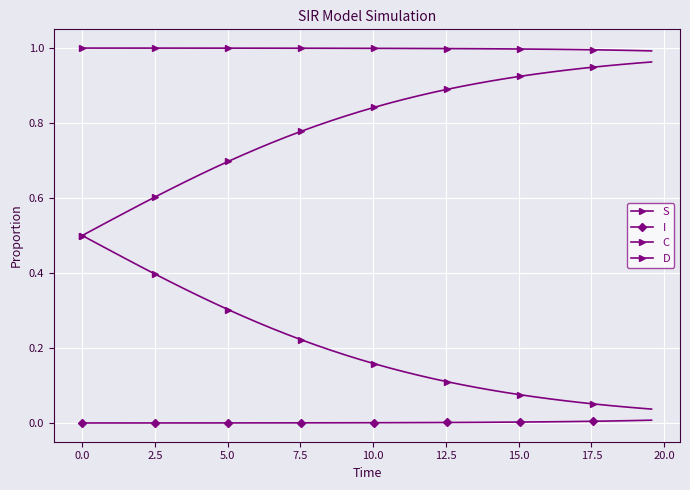

Is this an area chart (filled region under the line)?

No